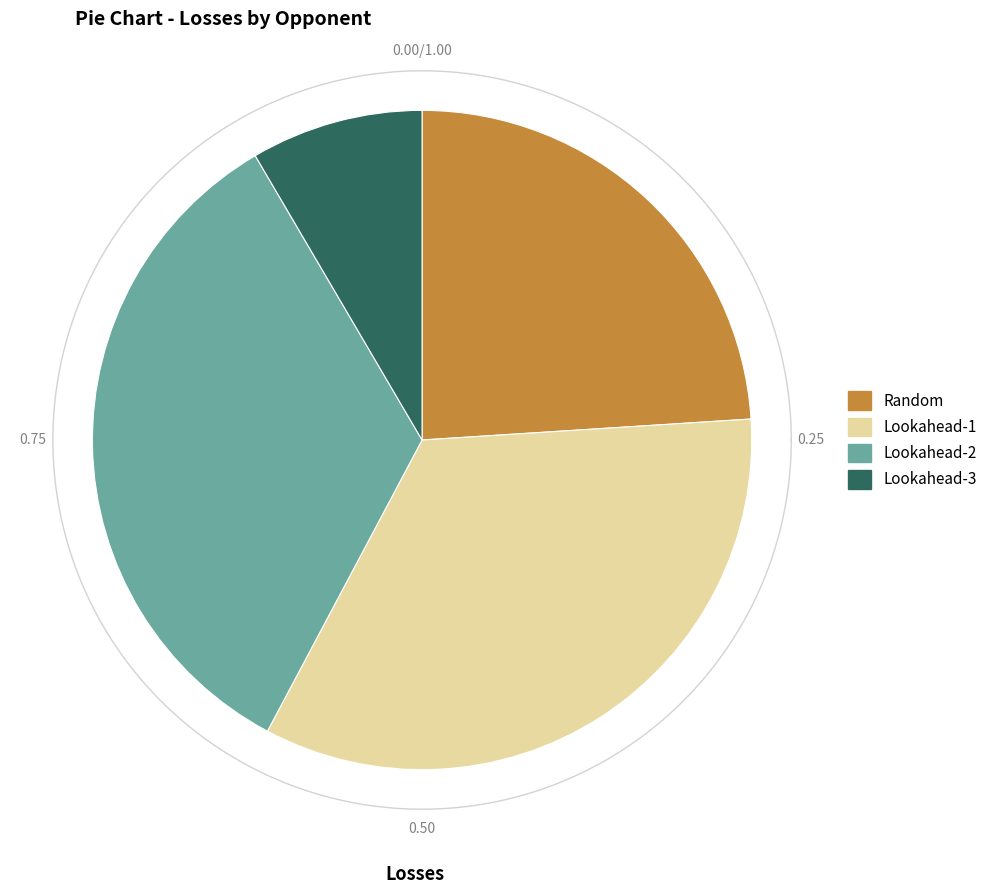

What is the largest slice in the pie chart?

Lookahead-1